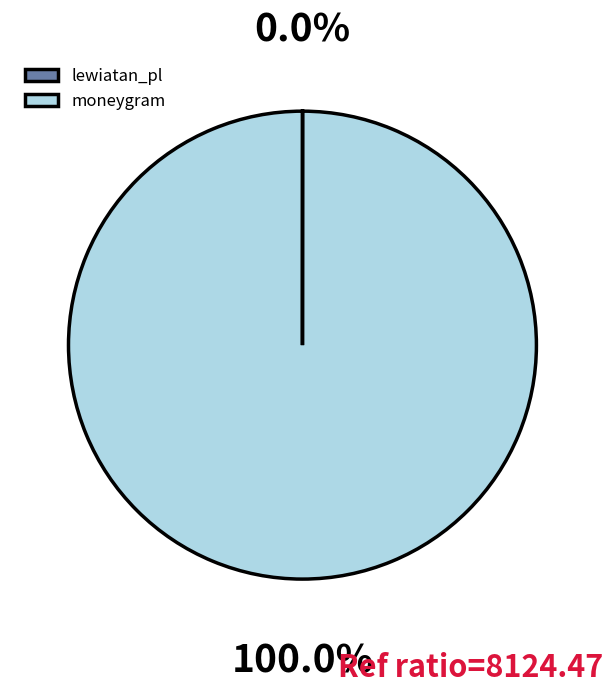

What is the largest slice in the pie chart?

moneygram